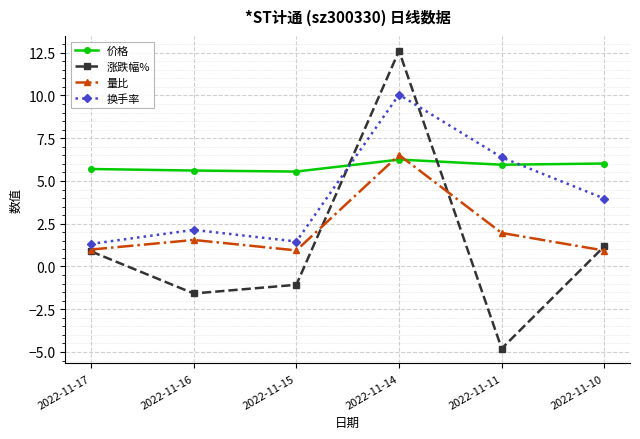

Where is the first local minimum for 涨跌幅%?

2022-11-16